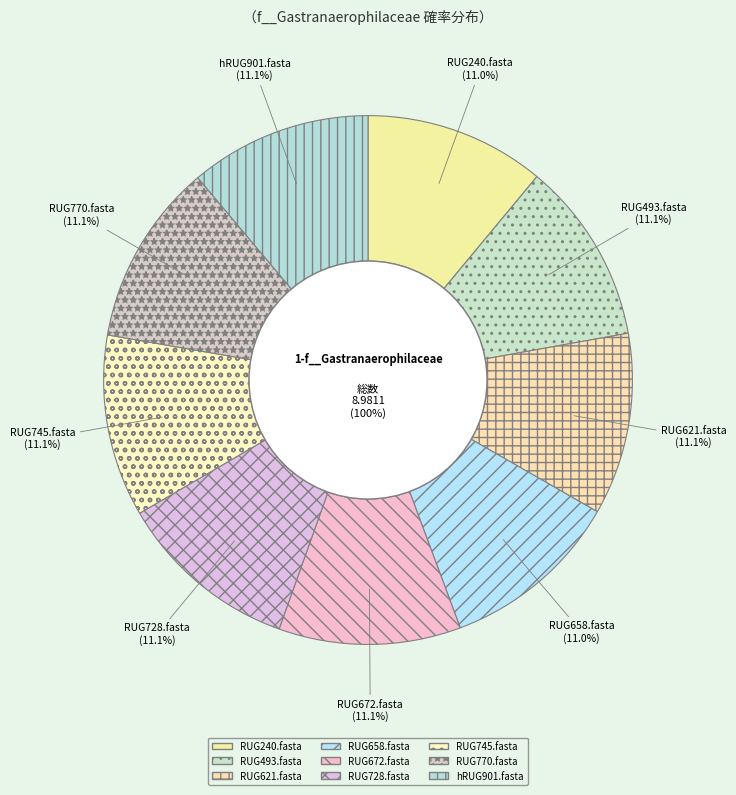

Which slice is the largest?

RUG493.fasta